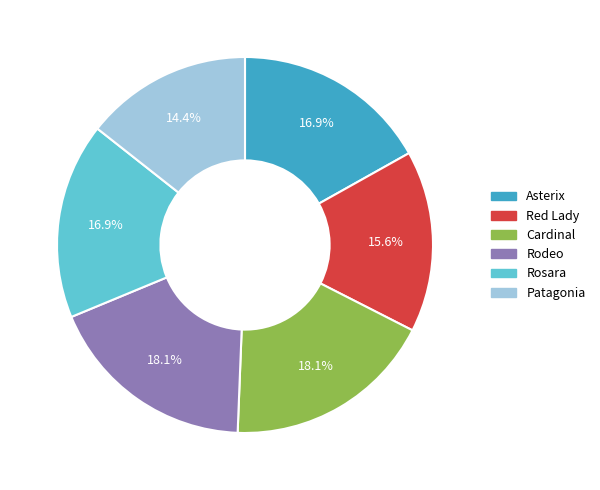

Count the number of slices in the pie.

6